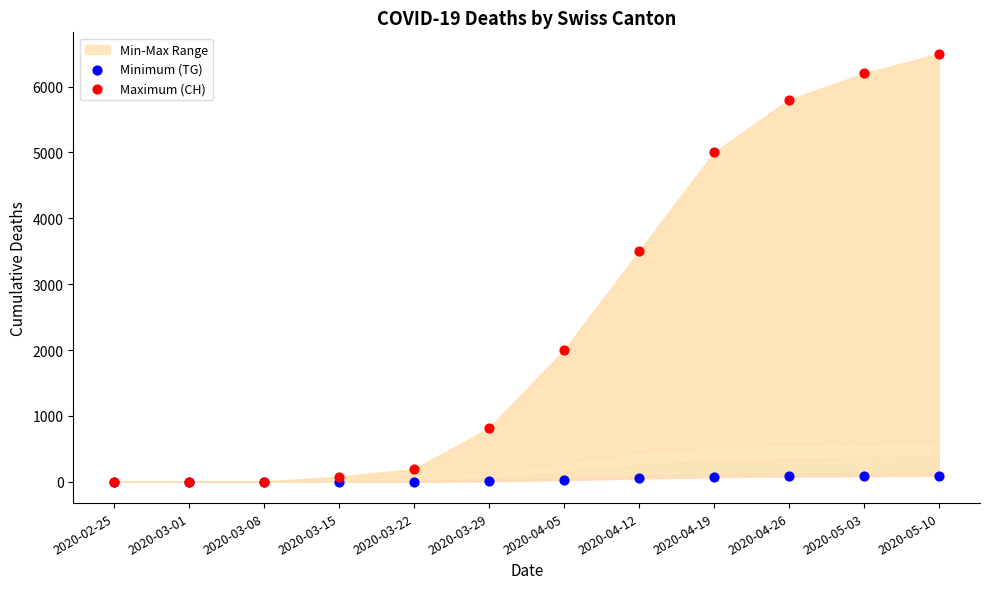

Across all series, what Y value is closest to 3250?

3500